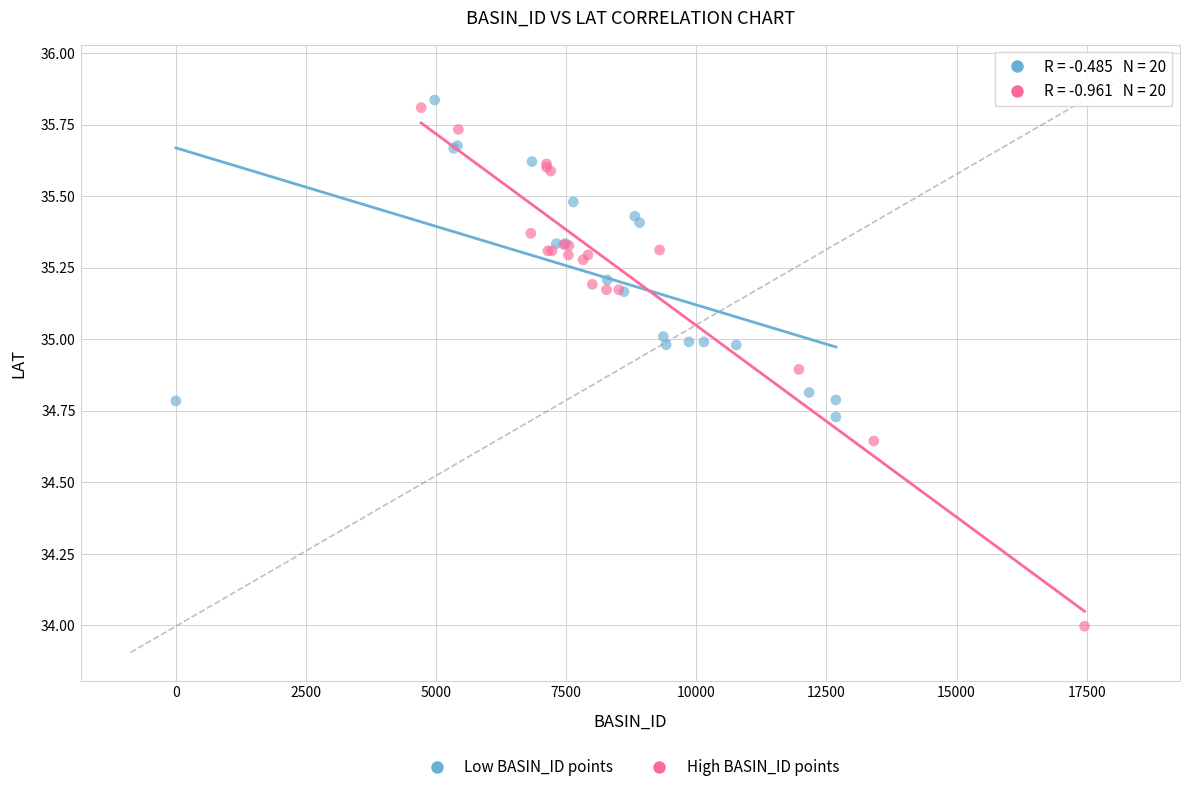

Which series has the widest spread of Y values?

High BASIN_ID points